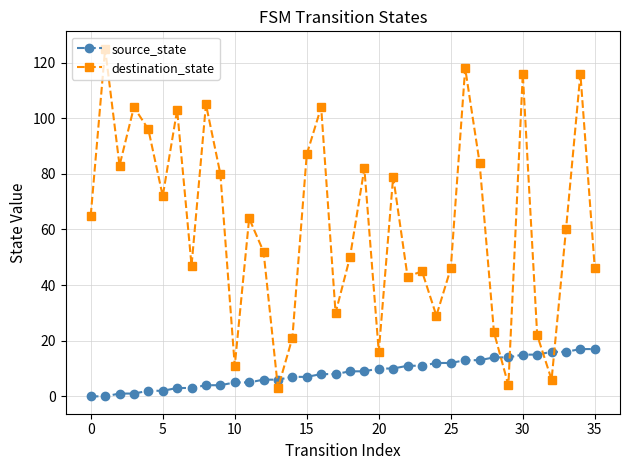

Rank the series by their average value, from lowest to highest.

source_state, destination_state